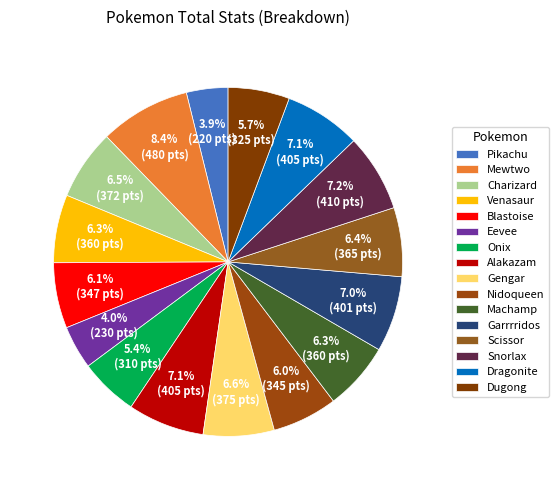

Approximately how many times larger is the value at Nidoqueen compared to Dugong?

1.1